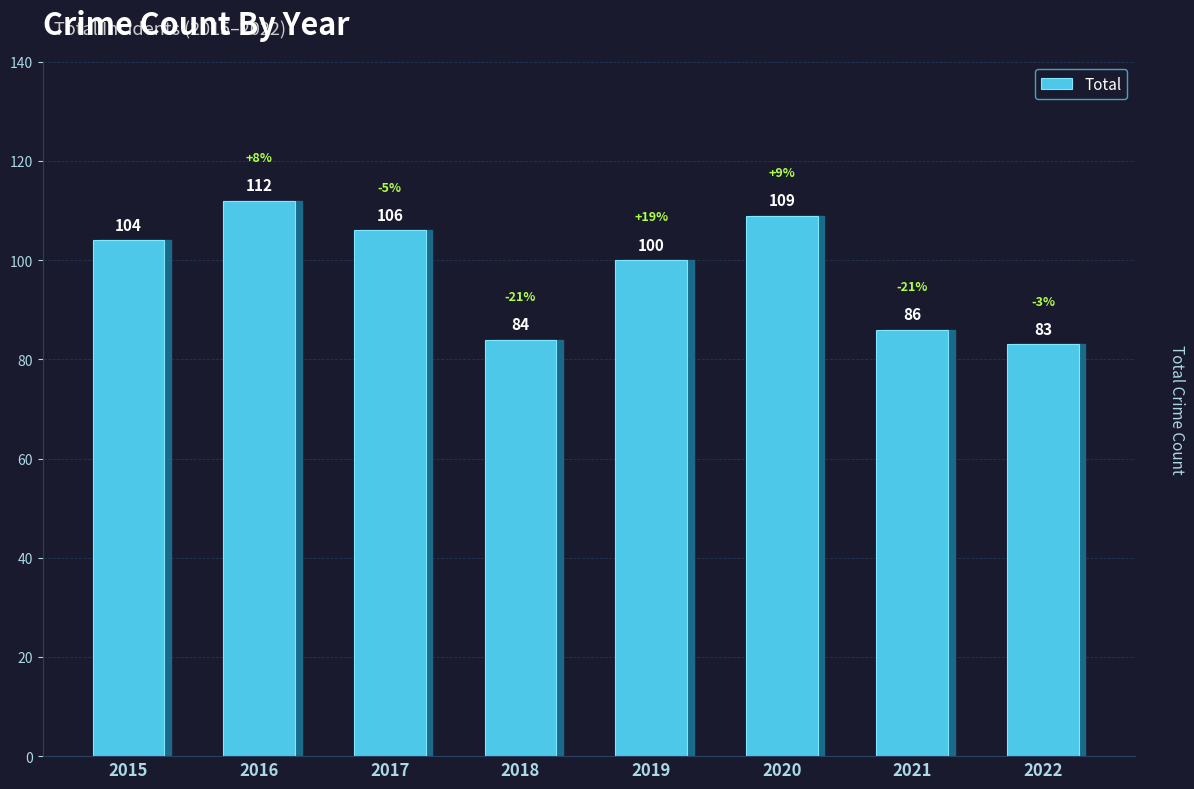

Is it true that the value at 2016 is 77?

False